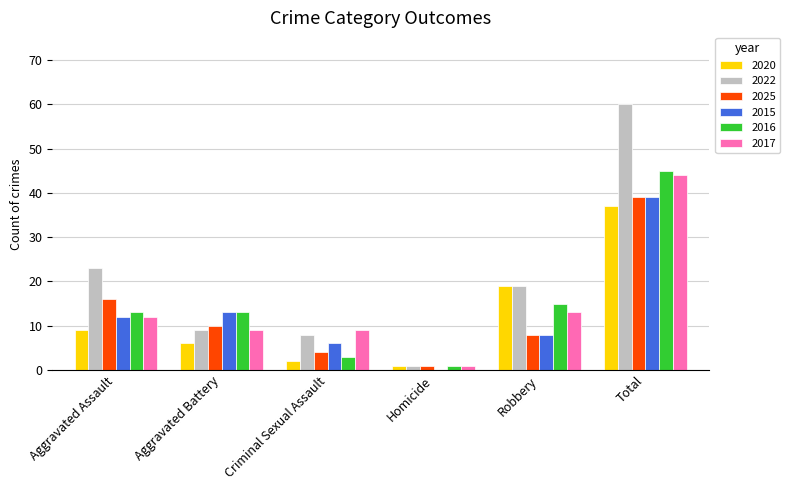

Which series changed the most between Criminal Sexual Assault and Robbery?

2020